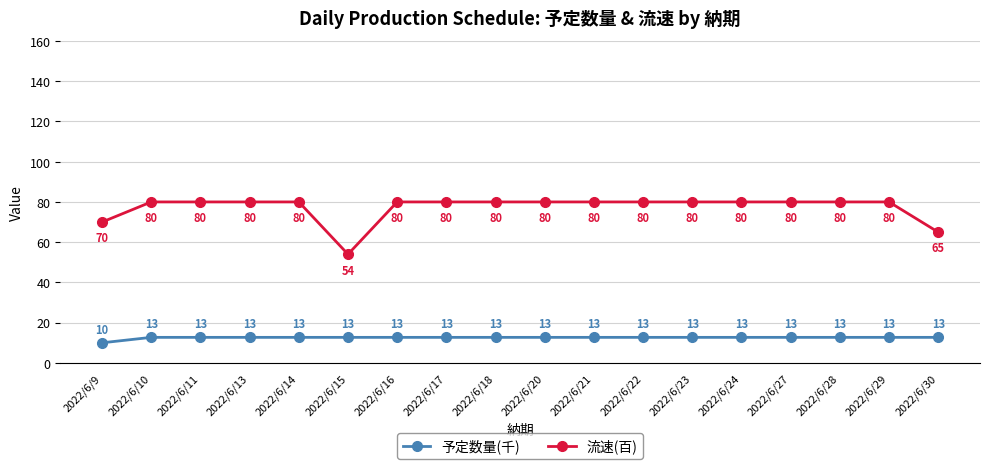

Rank the series at 2022/6/24 from highest to lowest value.

流速(百), 予定数量(千)